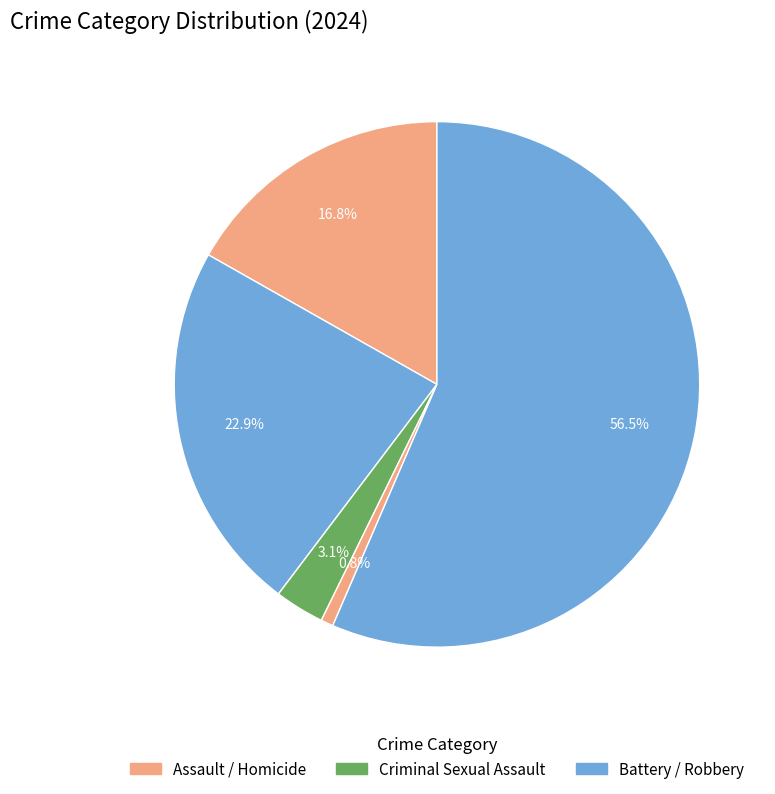

How many slices are in this pie chart?

5